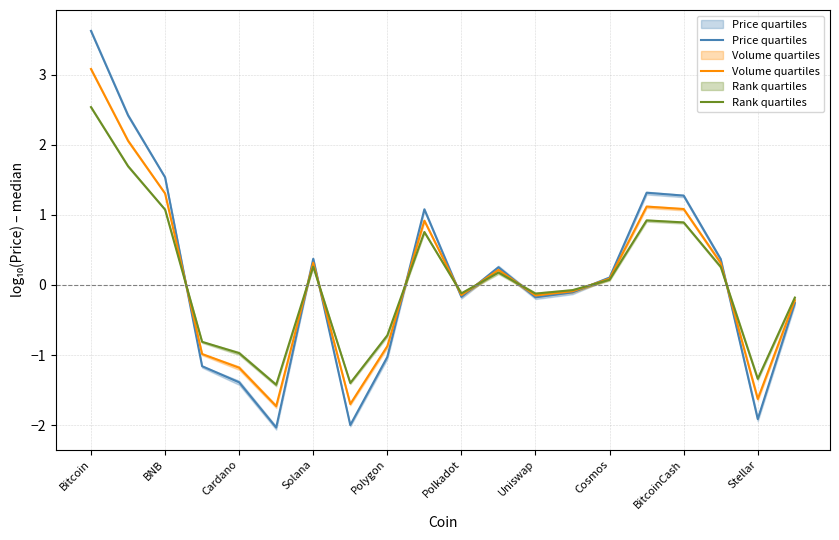

How many data points does each series have?

20